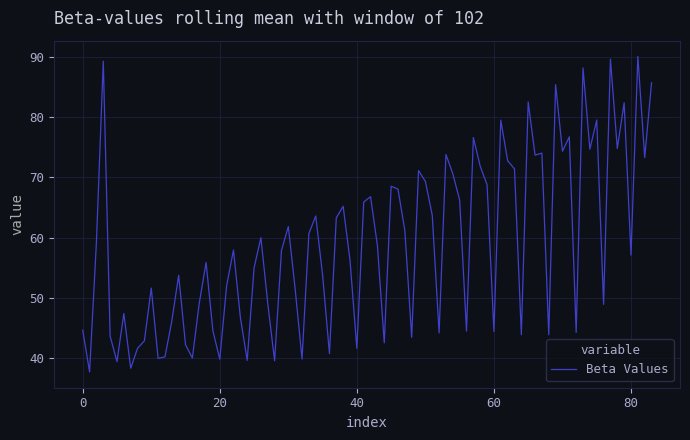

What is the greatest value displayed?

90.1